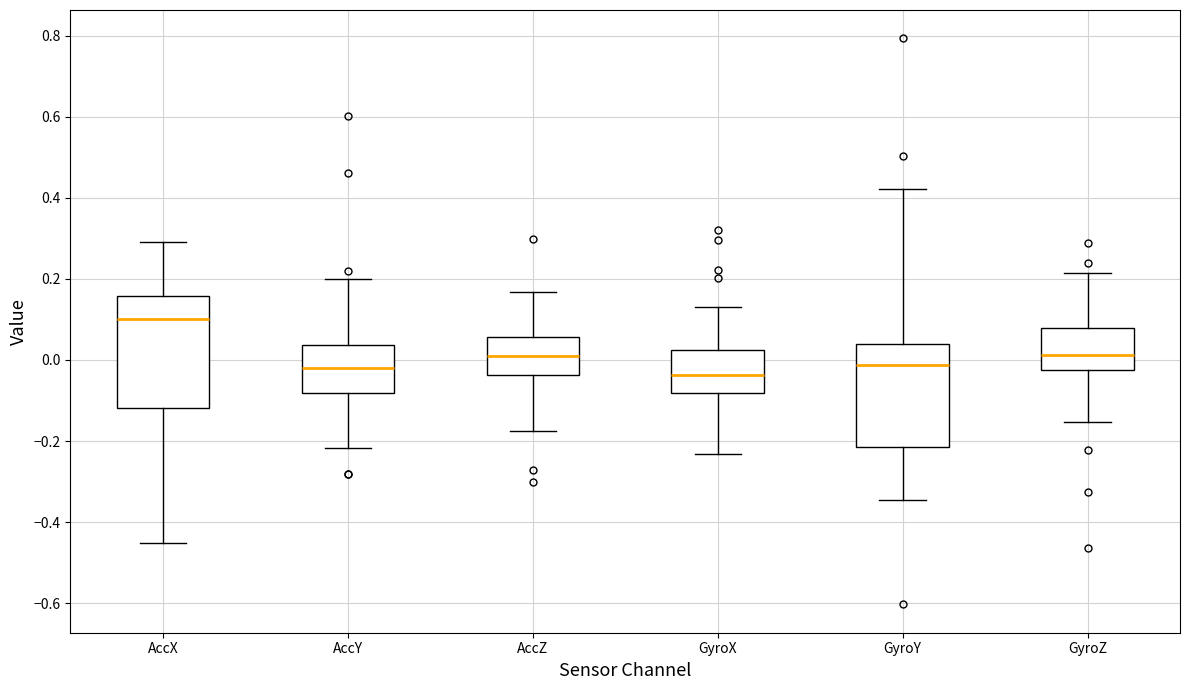

Where is the lower edge of the box for AccX on the y-axis? The values are not printed on the chart, so give them approximately, as read against the axis.

-0.12